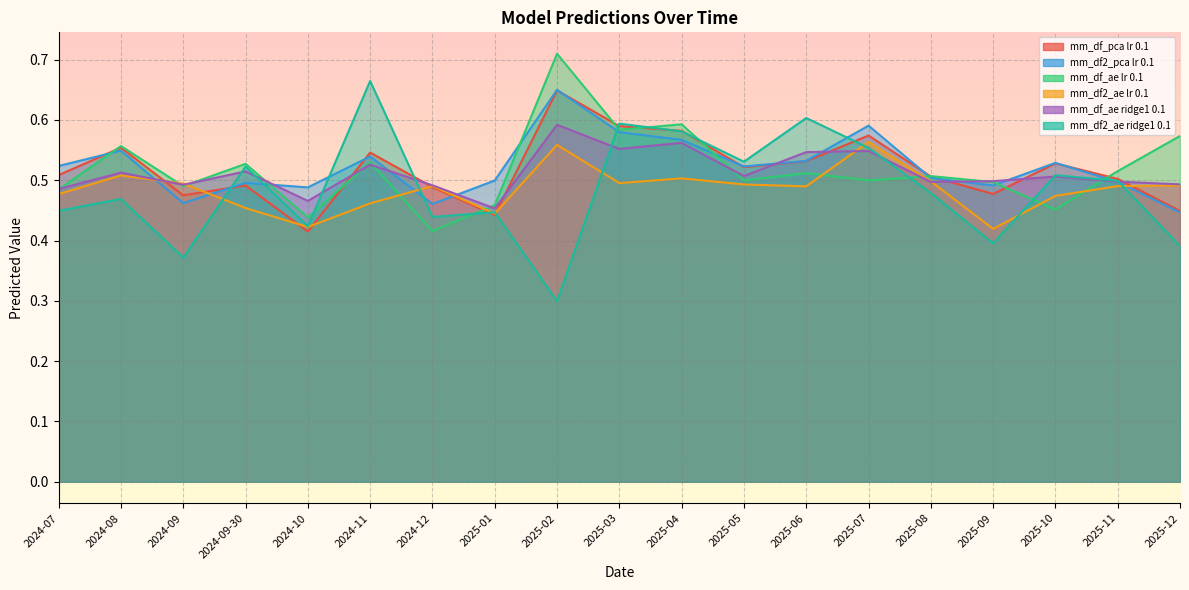

Where do mm_df_ae lr 0.1 and mm_df_pca lr 0.1 first cross each other?

2024-07 and 2024-08